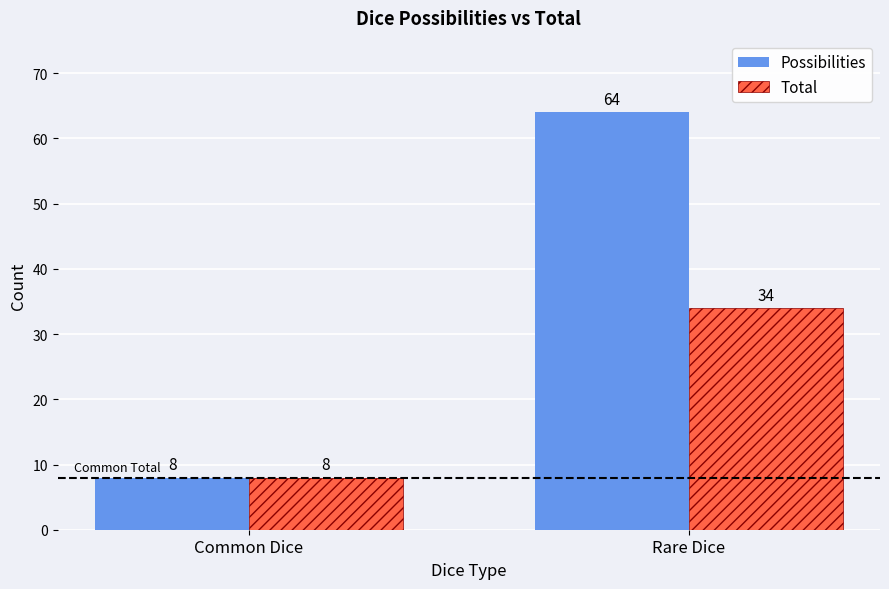

Reading left to right, list all the values displayed in this chart.

Possibilities: Common Dice=8	Rare Dice=64
Total: Common Dice=8	Rare Dice=34